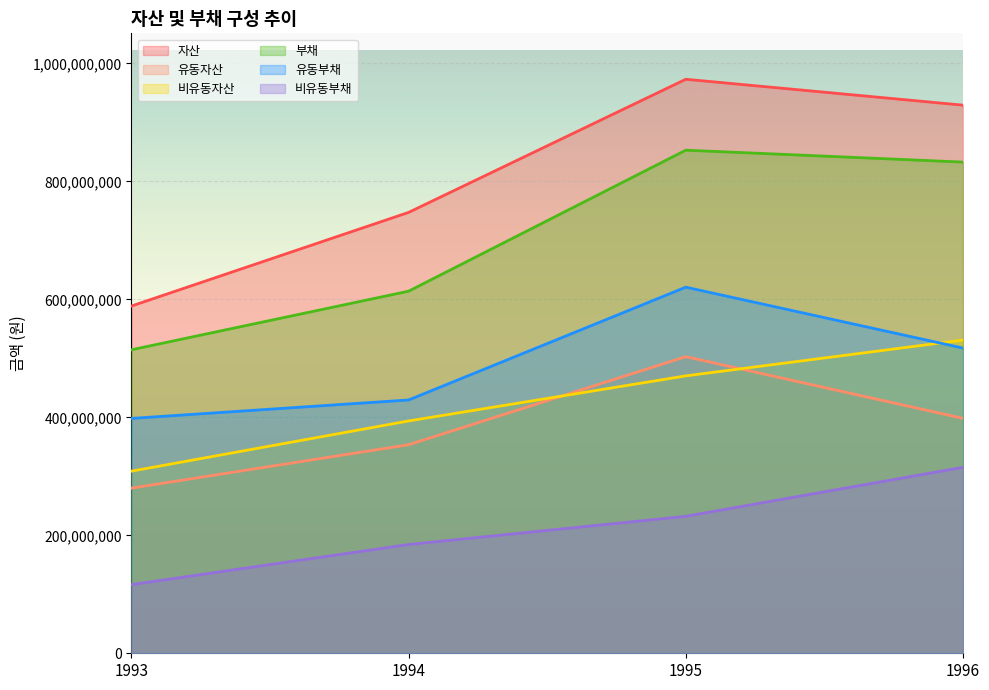

At how many categories does at least one series exceed 610246200?

3